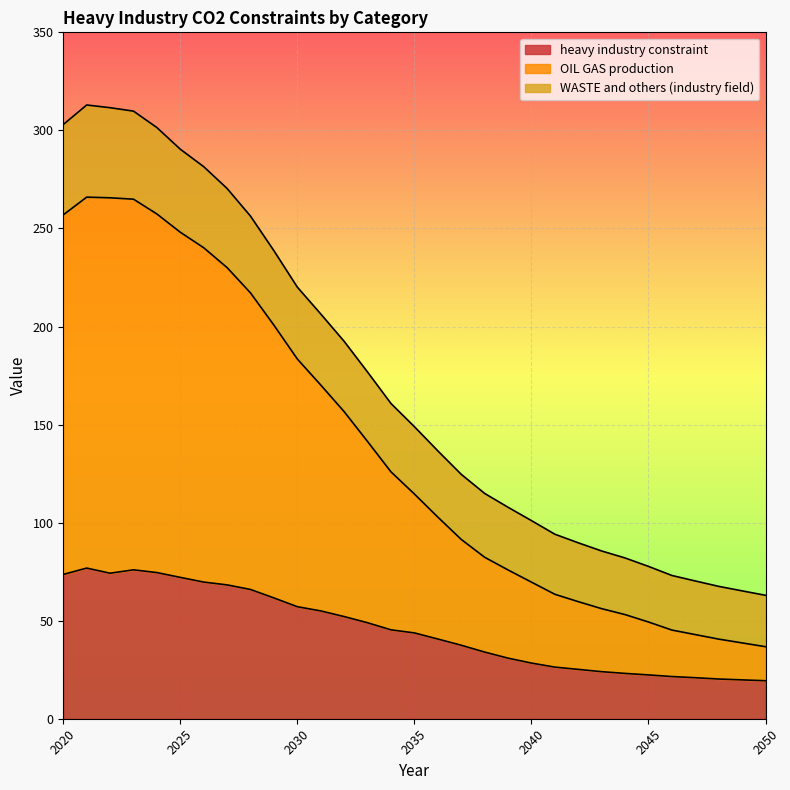

How many distinct data groups are displayed?

3